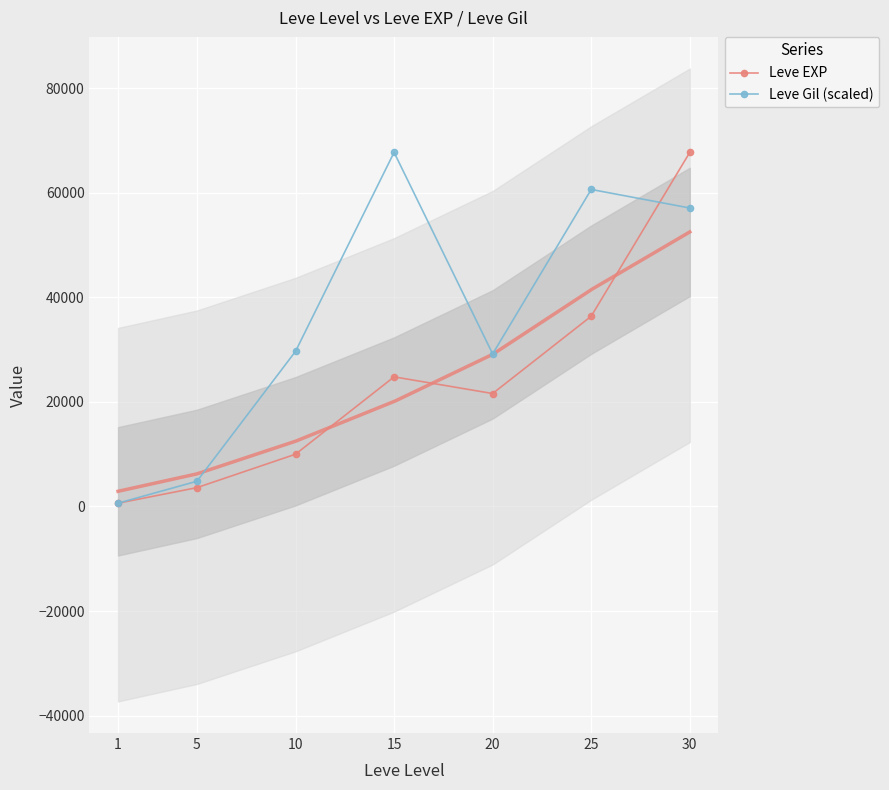

Which series changed the most between 25 and 30?

Leve EXP